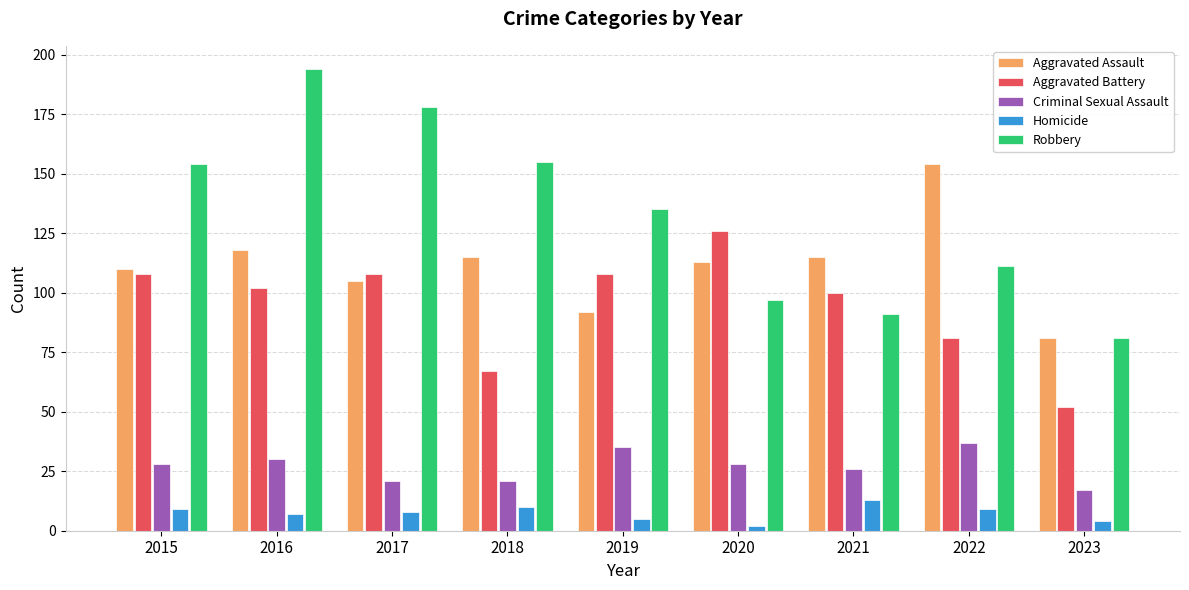

What is the approximate value of Aggravated Assault at 2023, to the nearest 5?

80